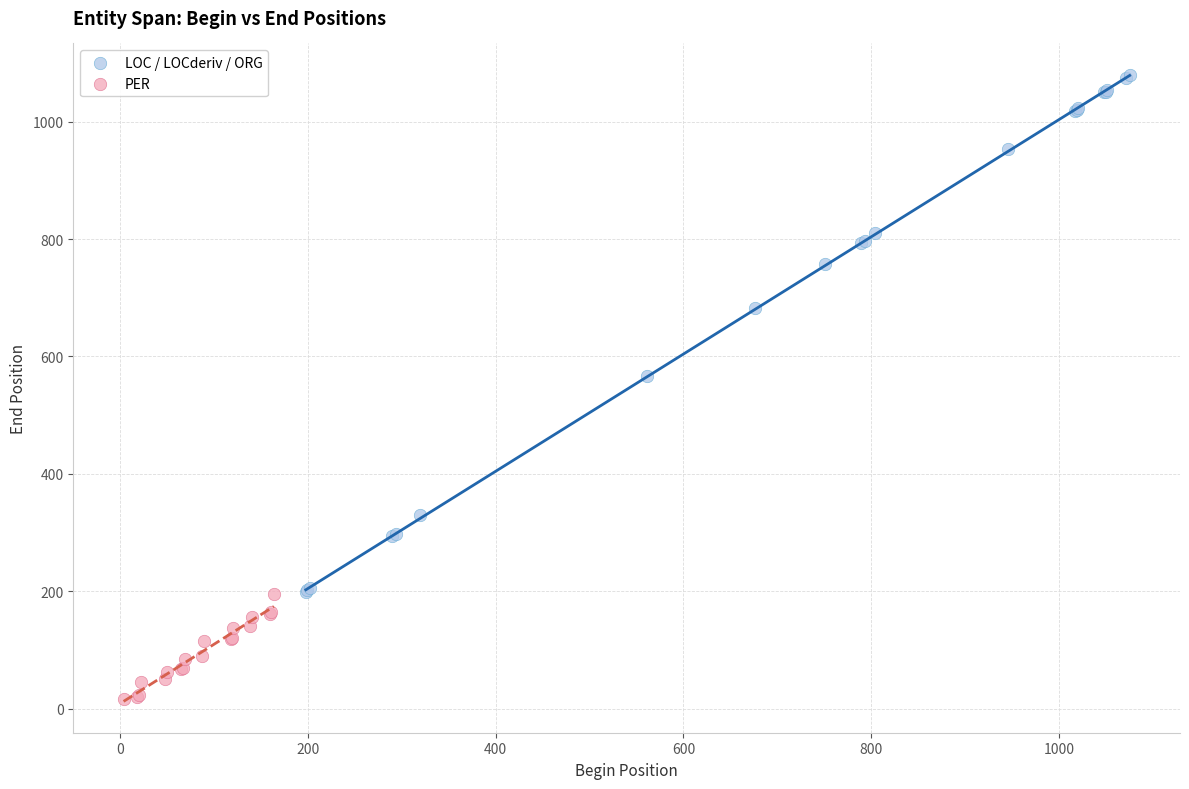

Which series has the largest Y range (max minus min)?

LOC / LOCderiv / ORG